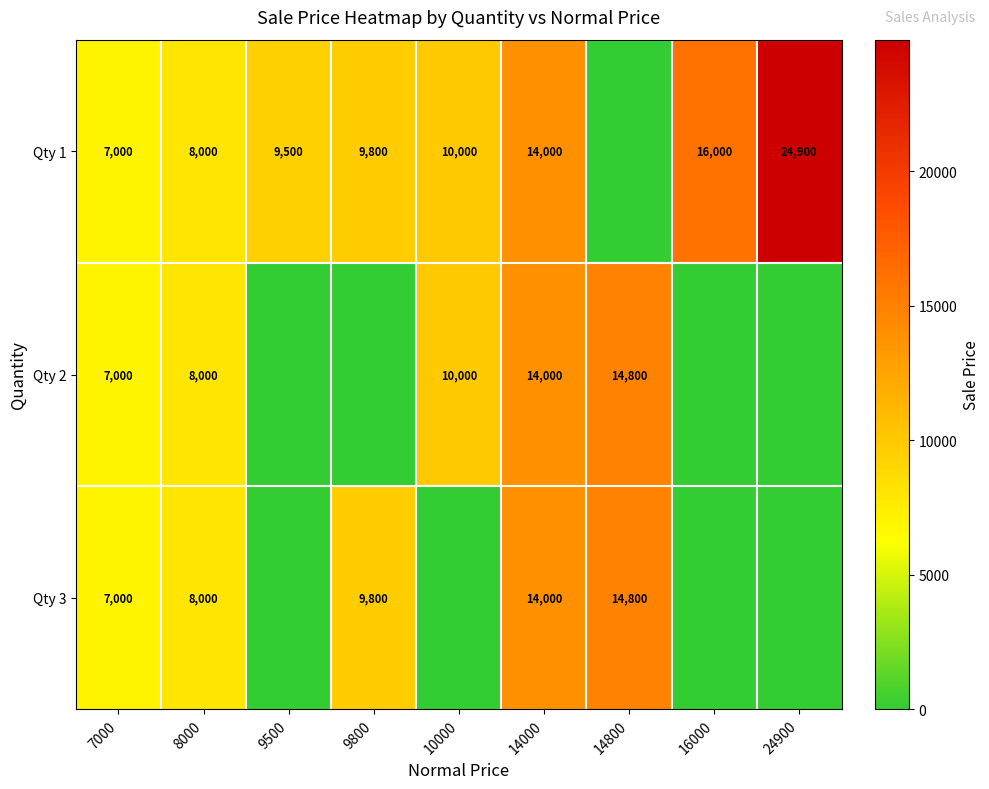

What is the difference between the Qty 2 values at 14000 and 7000?

7000